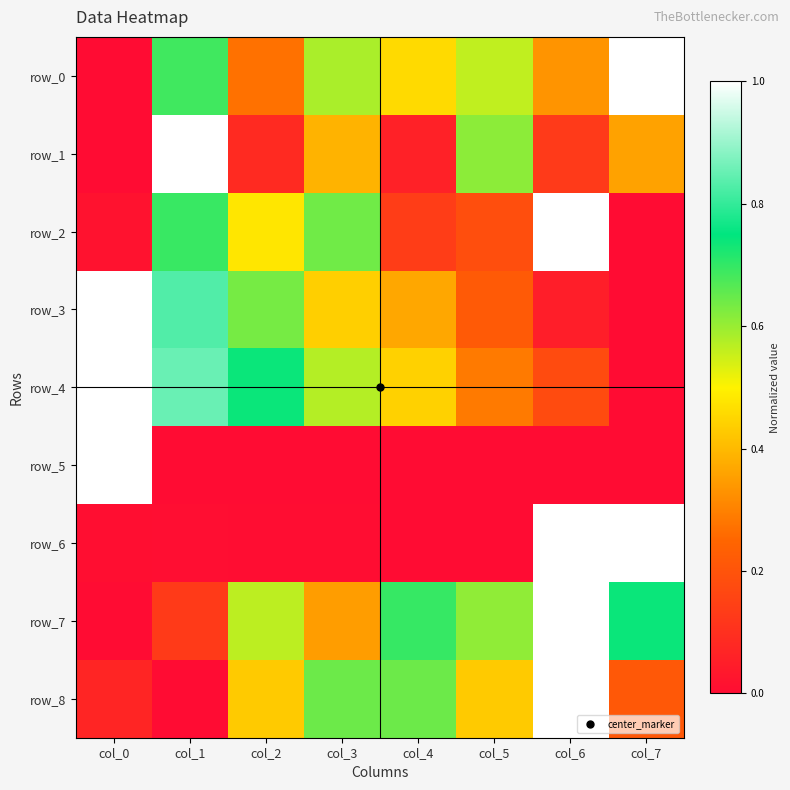

At col_4, list the series in order from largest to smallest.

row_7, row_8, row_0, row_4, row_3, row_2, row_1, row_6, row_5